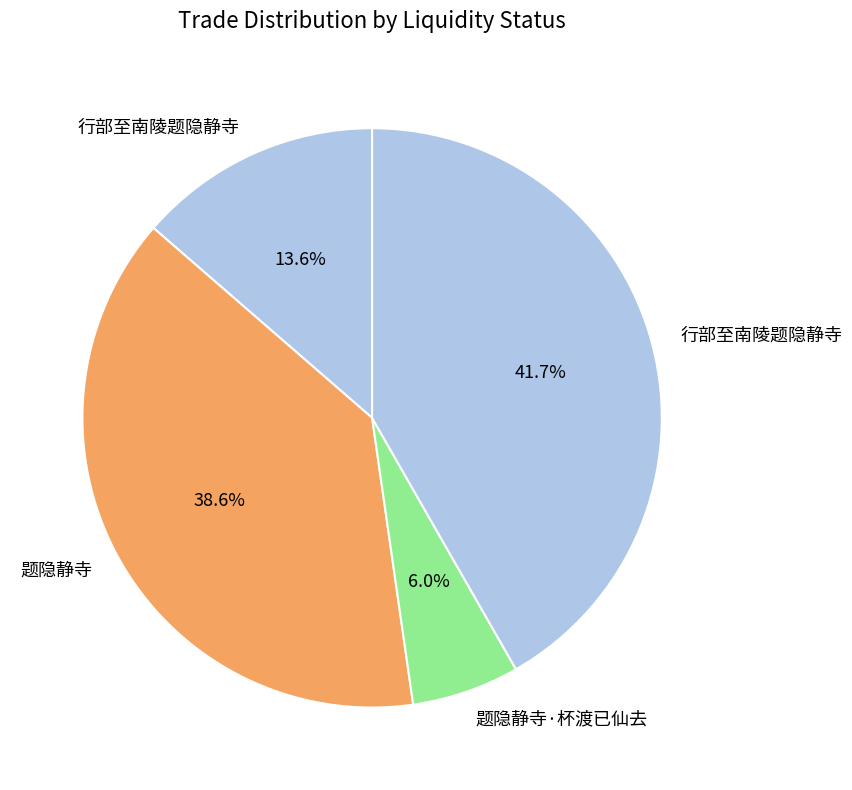

What is the largest slice in the pie chart?

行部至南陵题隐静寺